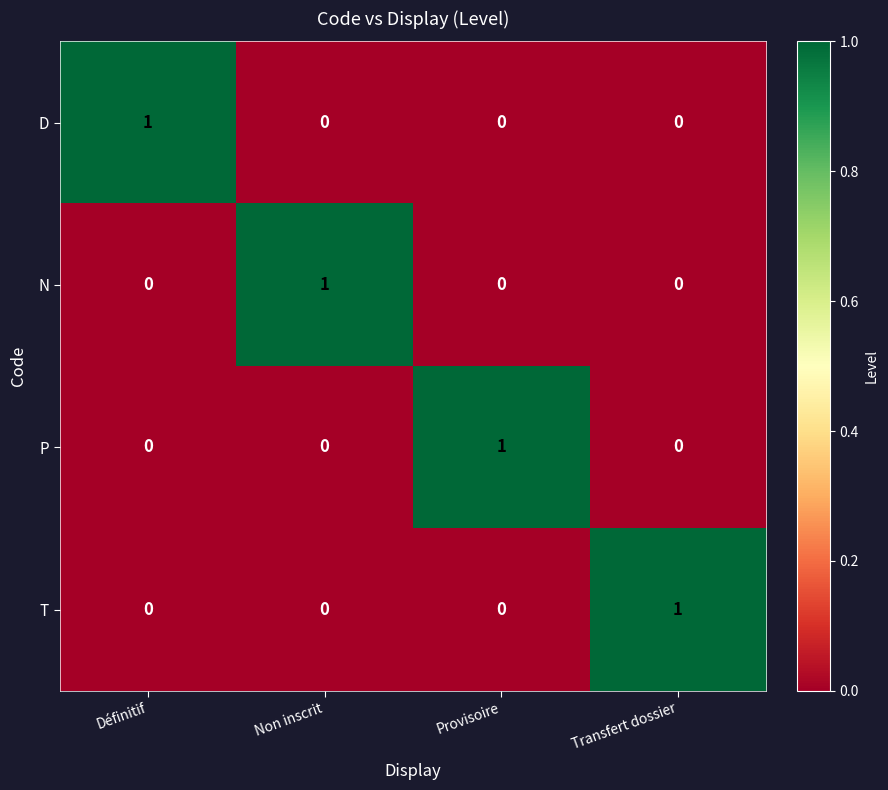

The value of N at Provisoire is -1. True or false?

False